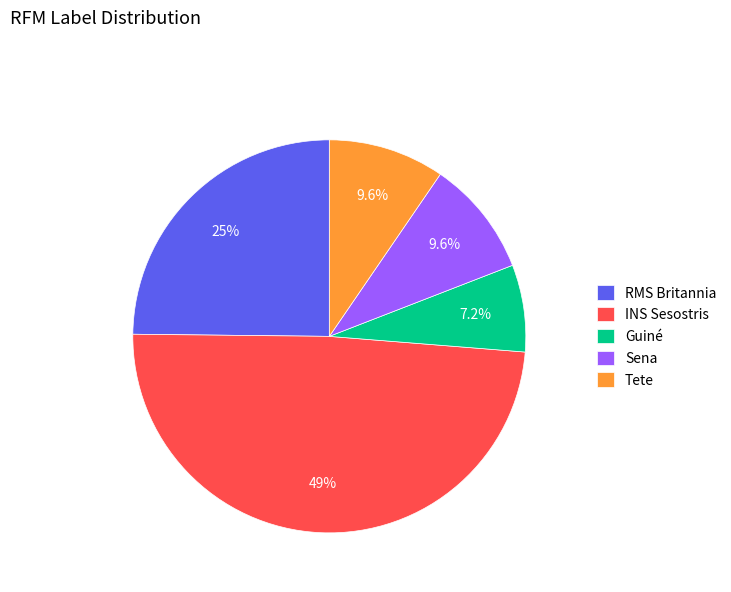

What is the smallest slice in the pie chart?

Guiné